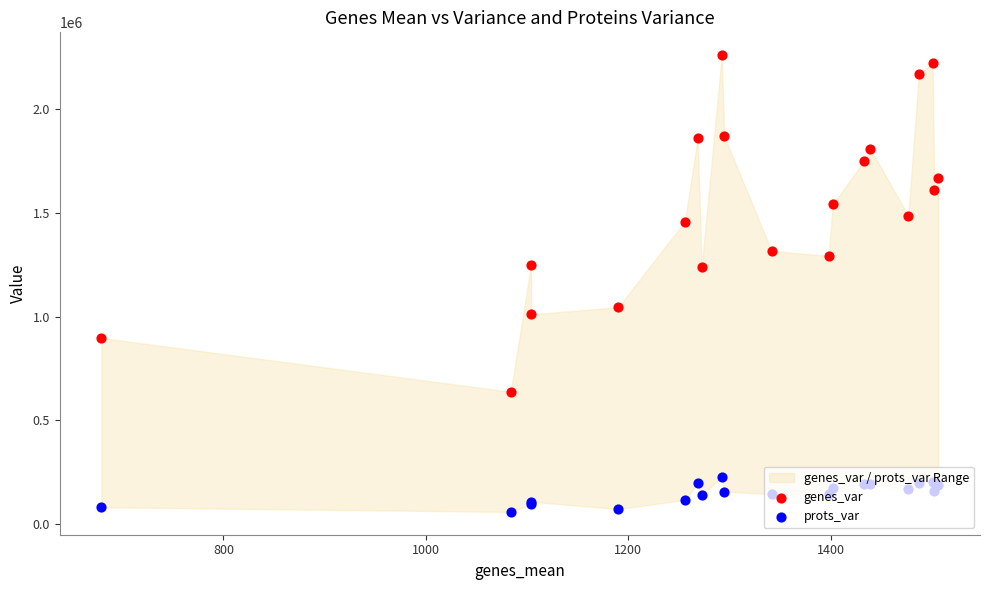

Which series has the widest spread of Y values?

genes_var